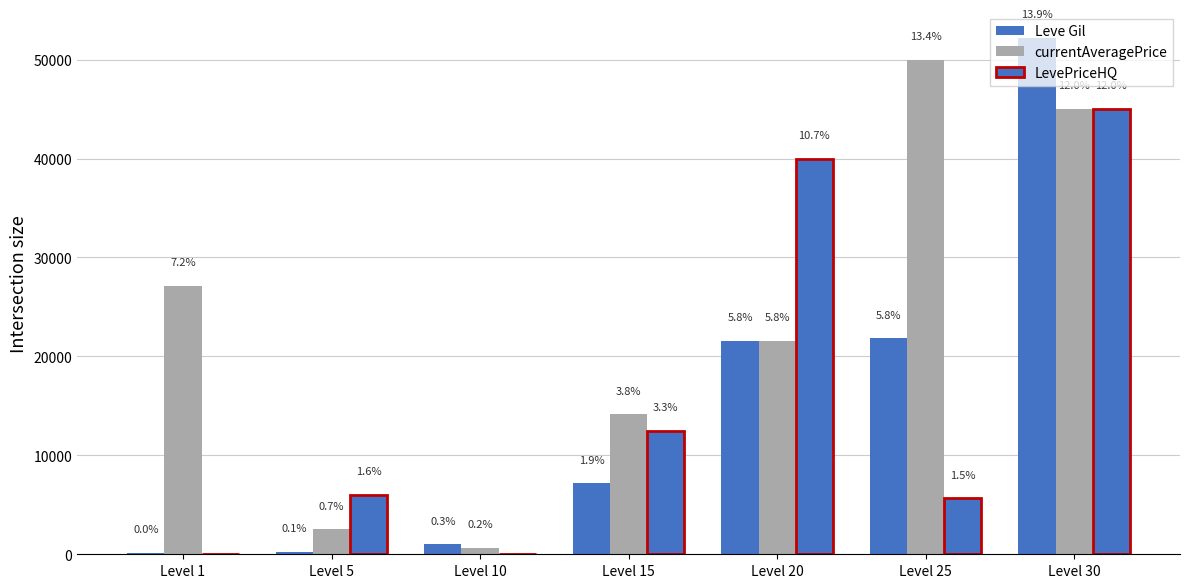

Reading left to right, extract all data points from this chart.

Leve Gil: 160	220	990	7170	21600	21830	52220
currentAveragePrice: 27128	2507	671	14149	21568	50000	44997
LevePriceHQ: 0	6000	0	12500	39999	5665	44997